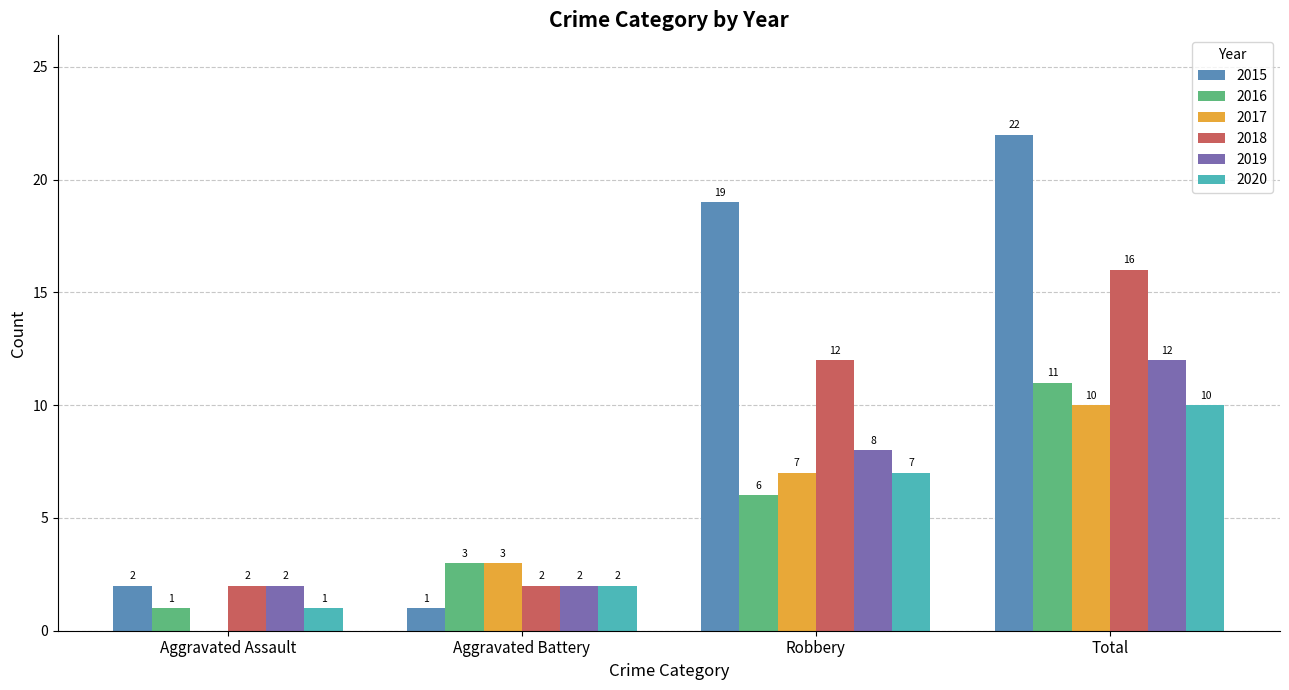

How many categories are shown in the chart?

4